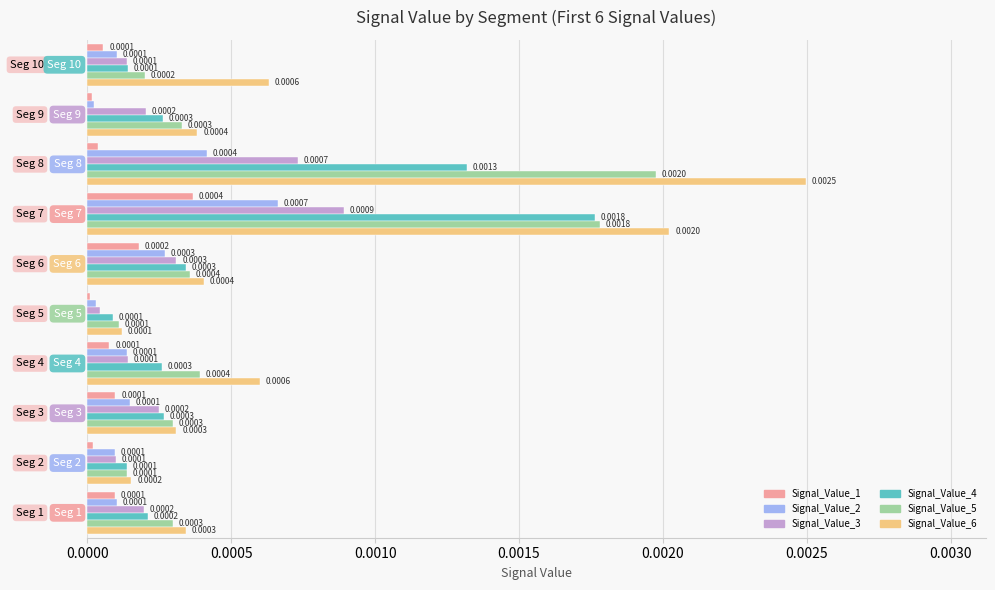

List the series in order of their peak value, highest first.

Signal_Value_6, Signal_Value_5, Signal_Value_4, Signal_Value_3, Signal_Value_2, Signal_Value_1